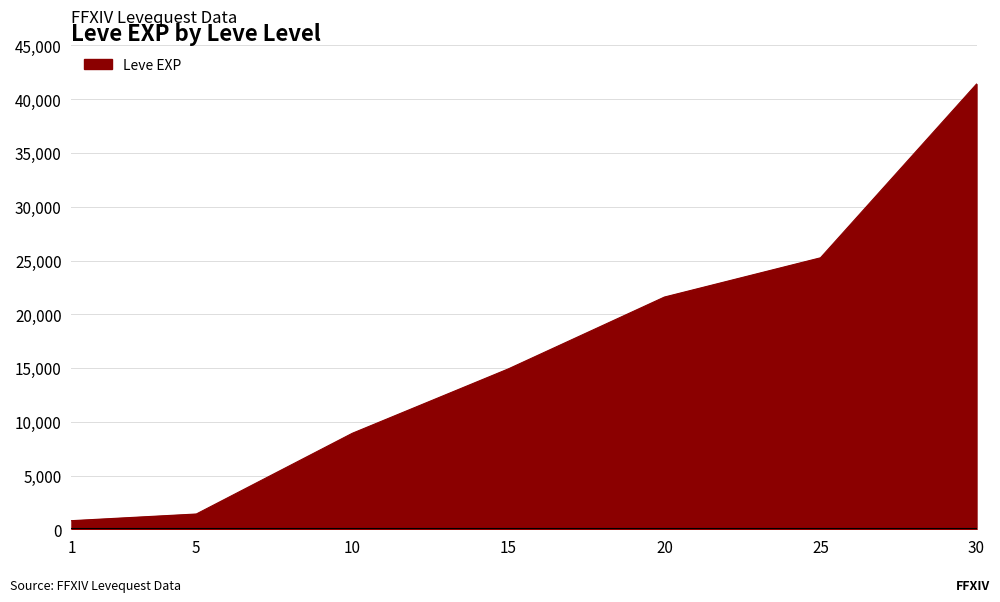

What is the approximate value at 1?

800